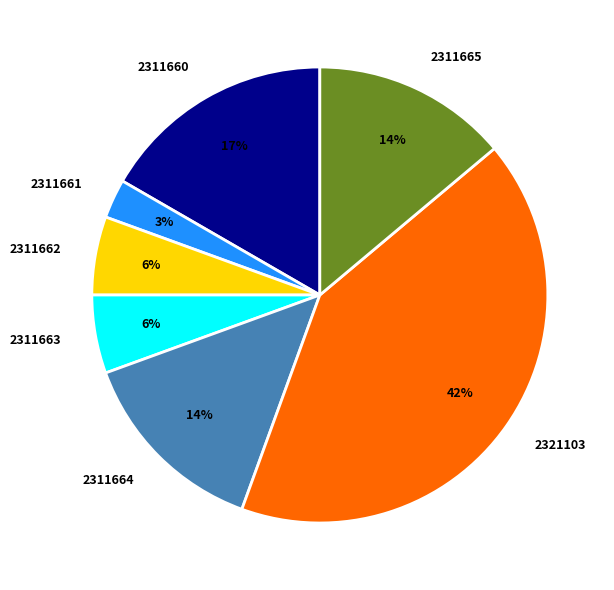

Is it true that 2311660 is 10% of the pie?

False